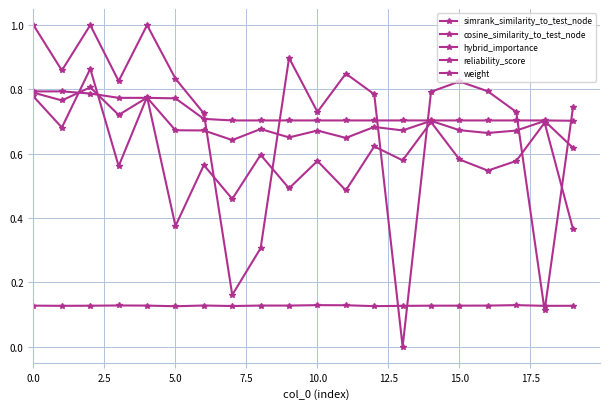

Which series has the widest spread of values?

reliability_score